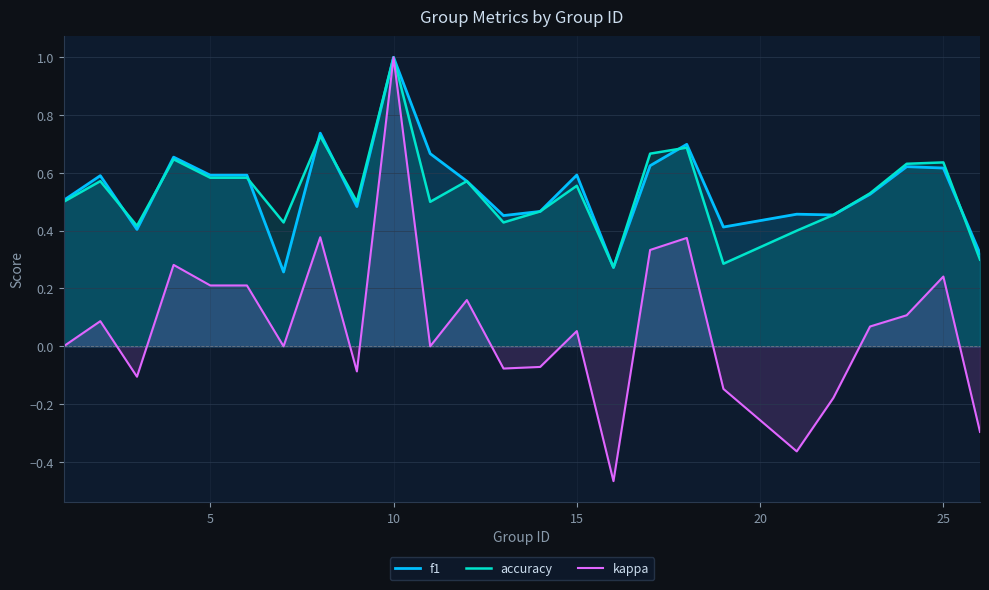

What is the sum of all f1 values?

13.6